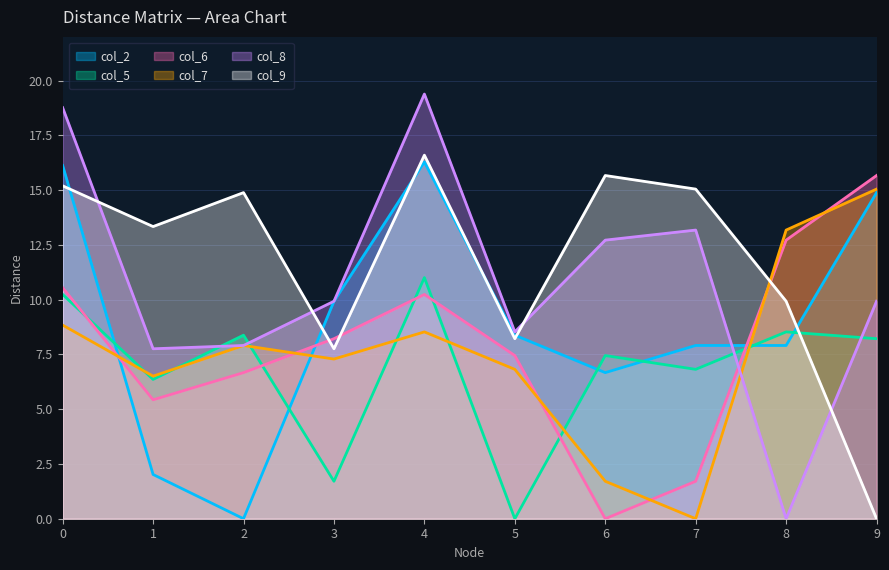

What is the value of the col_8 point at the 10th from the left?

9.9